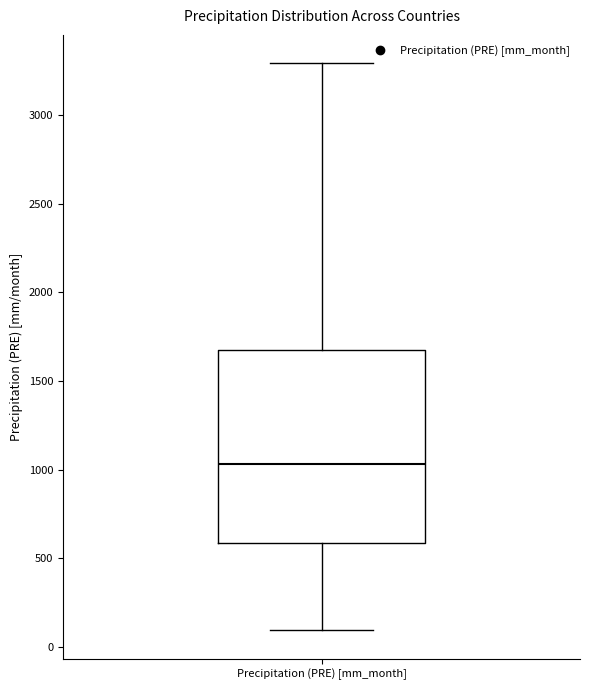

Read this box plot against the y-axis: the position of the median line, the range covered by the box, and the ends of both whiskers. The values are not printed on the chart, so give them approximately, as read against the axis.

median 1050, box 600 to 1700, whiskers 100 to 3300